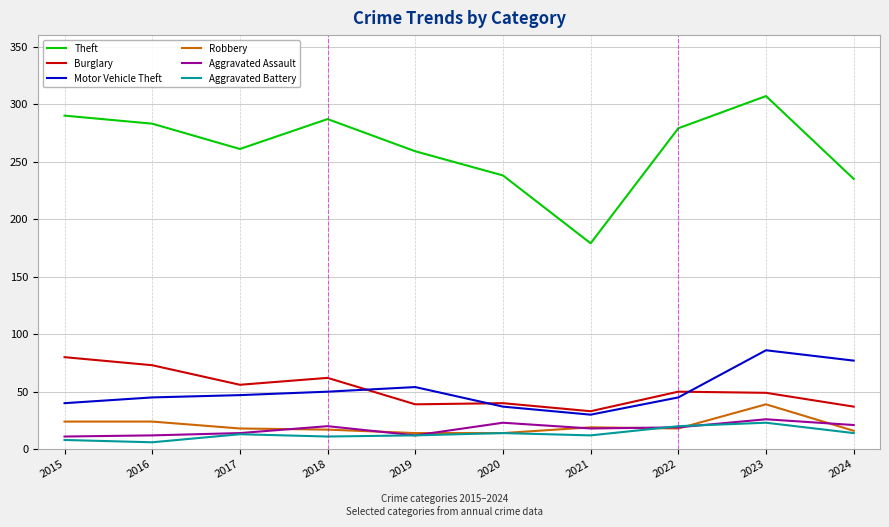

At which label is Burglary closest to 56?

2017